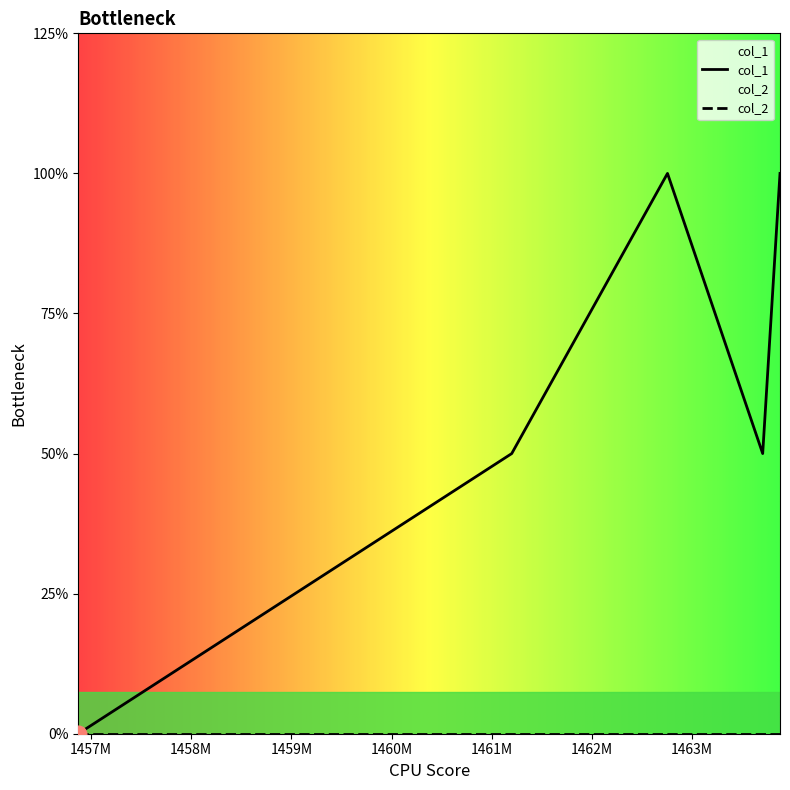

Rank the categories by value from lowest to highest.

1456872045, 1461199462, 1463705085, 1462754686, 1463877880